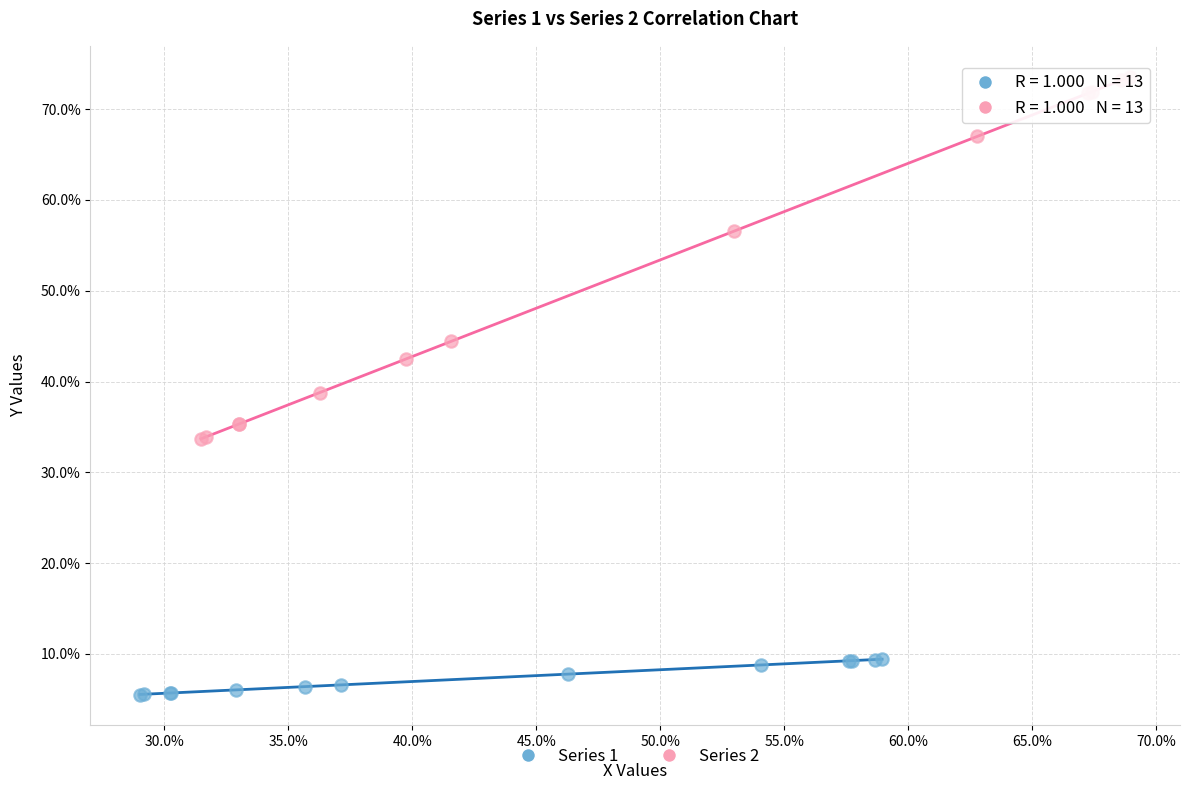

Which series has the widest spread of Y values?

Series 2